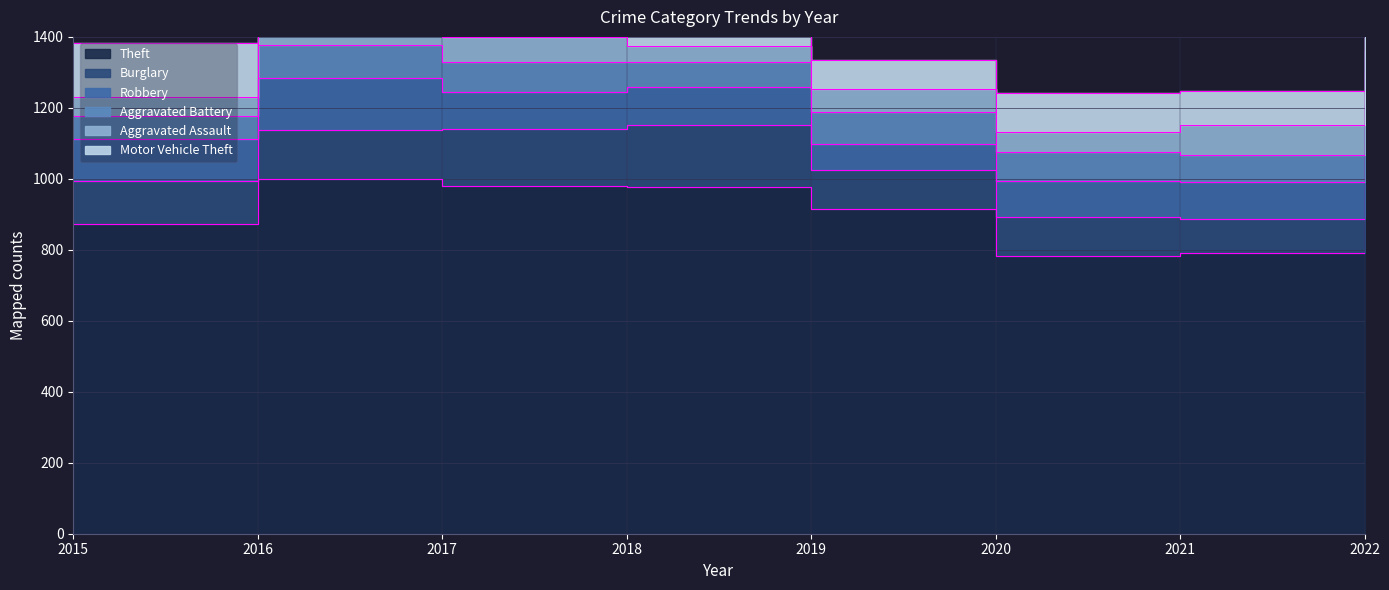

At how many categories does at least one series exceed 756?

8